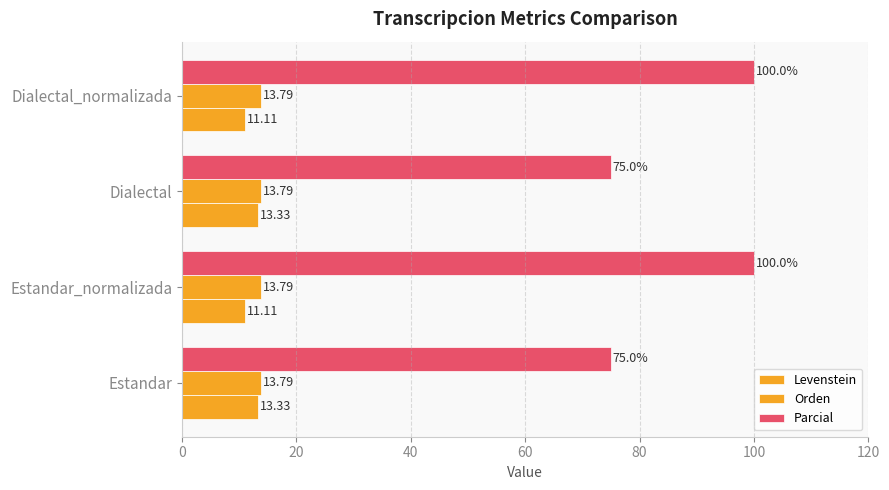

How many values in the Parcial series are below 100?

2